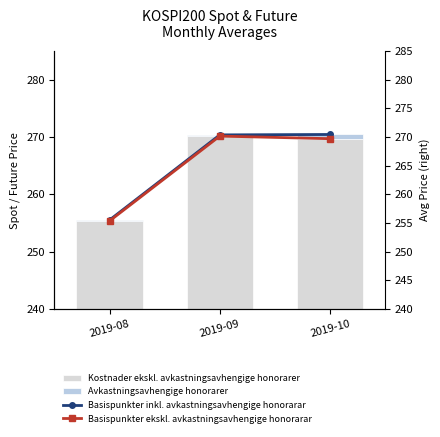

How many data points does each series have?

3